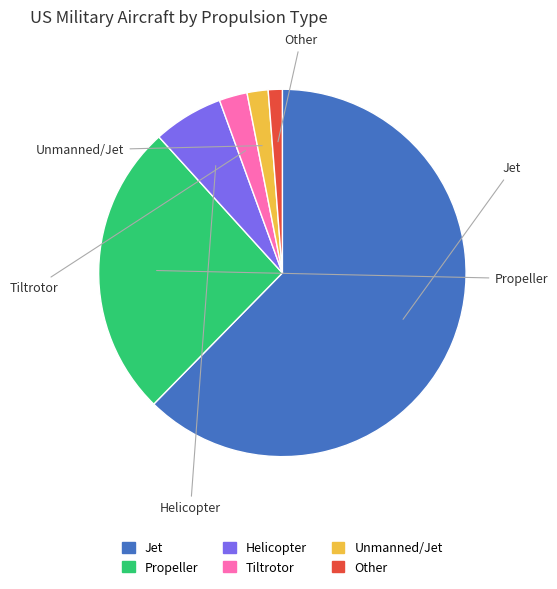

Which slice is the smallest?

Other